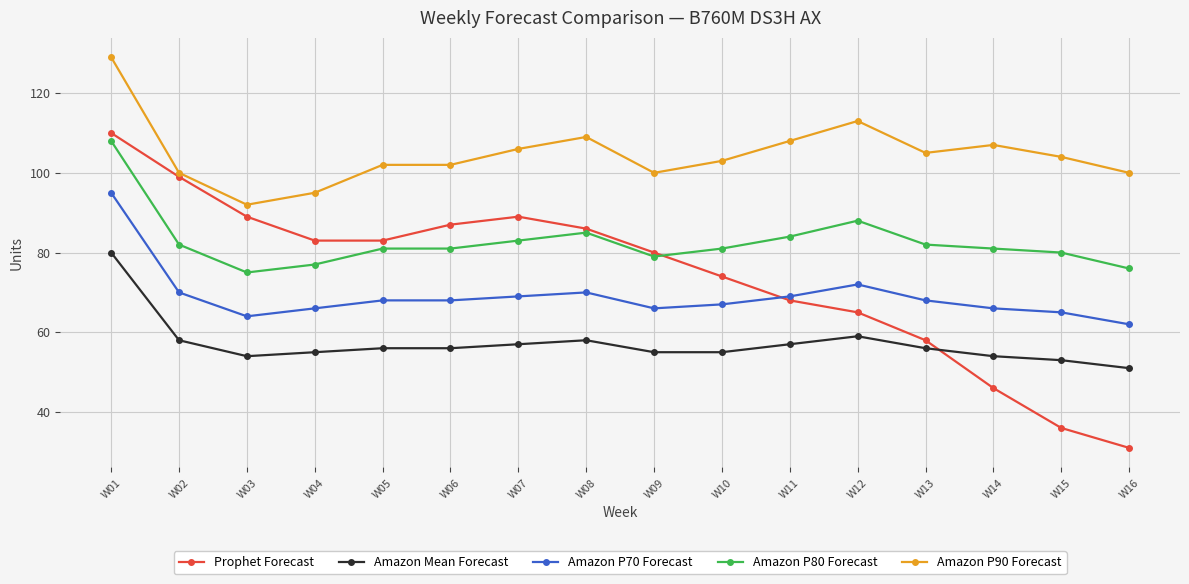

What is the minimum value shown in the chart?

31